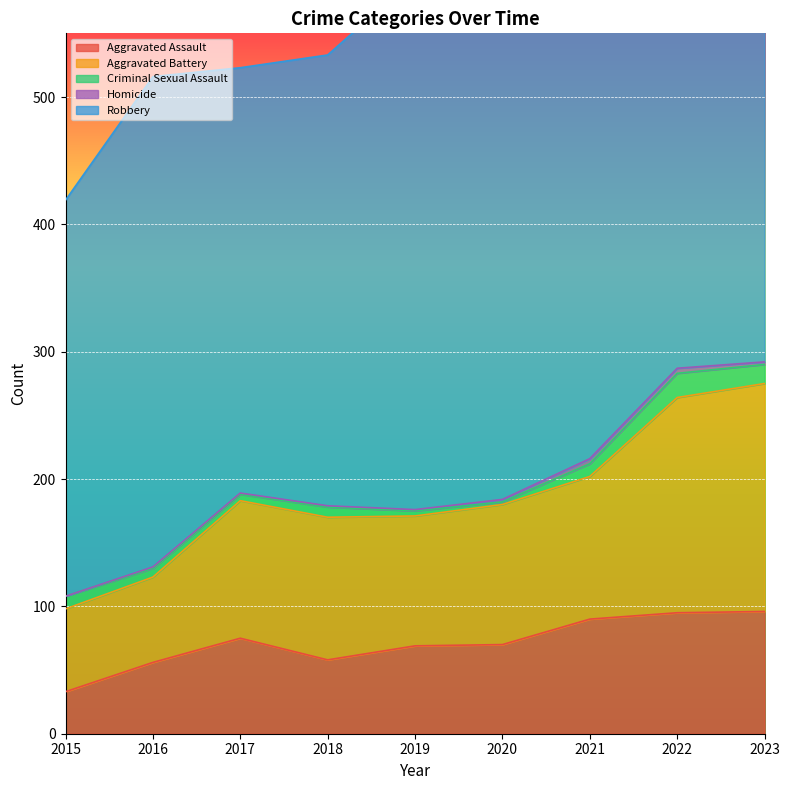

Where does the Homicide series first go above 1?

2020